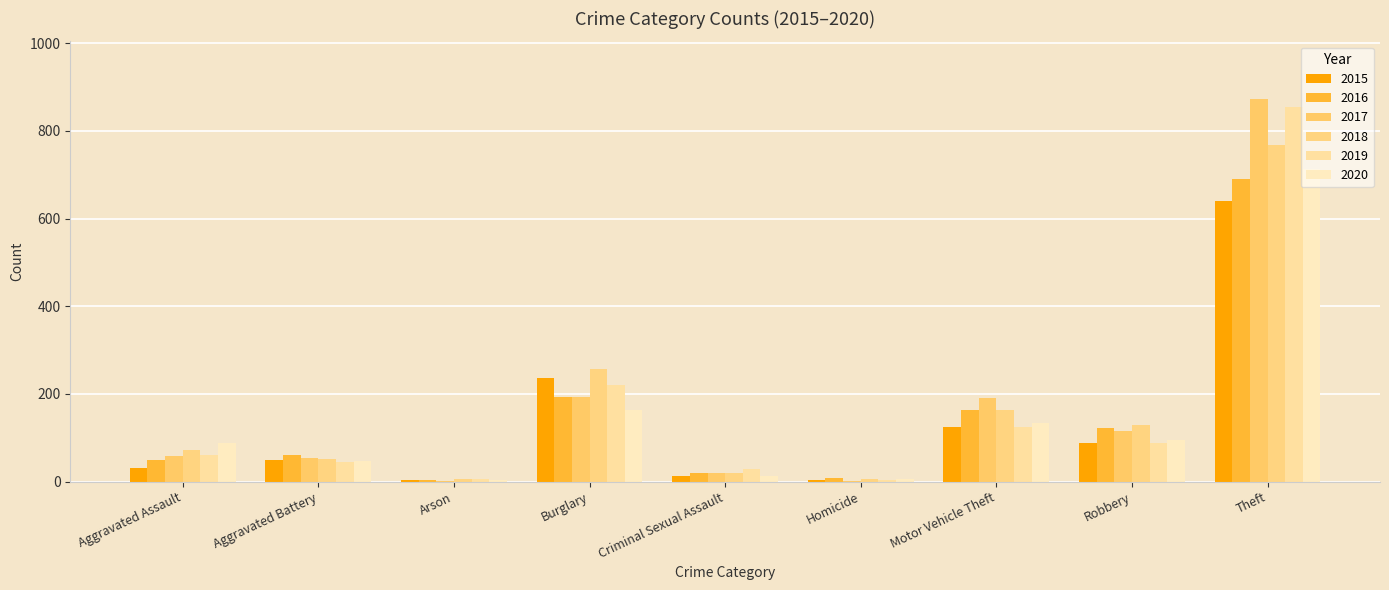

What position from the right is Aggravated Assault?

9